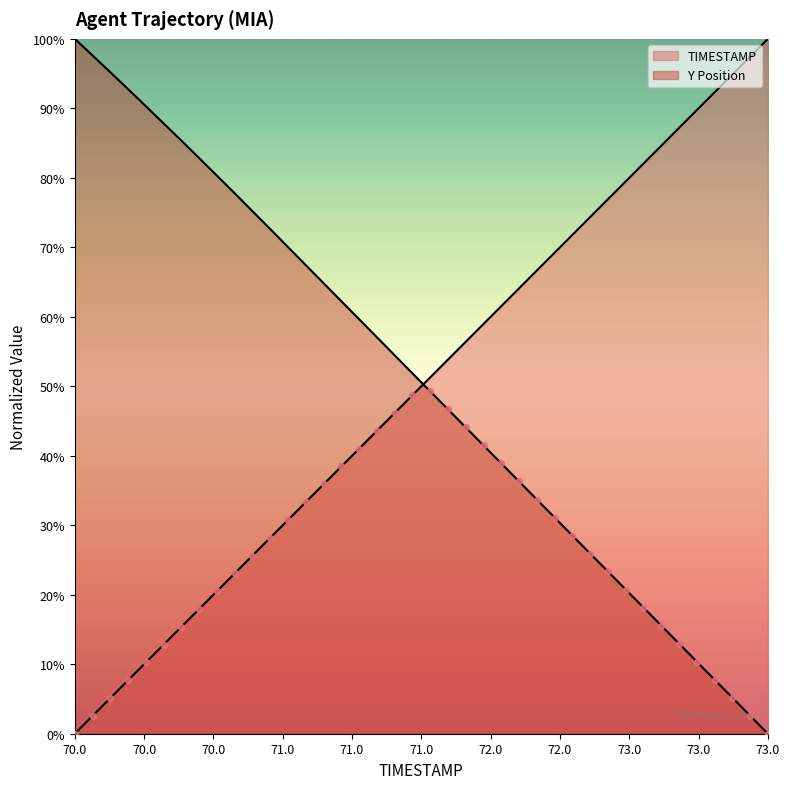

At how many categories does at least one series exceed 44?

40